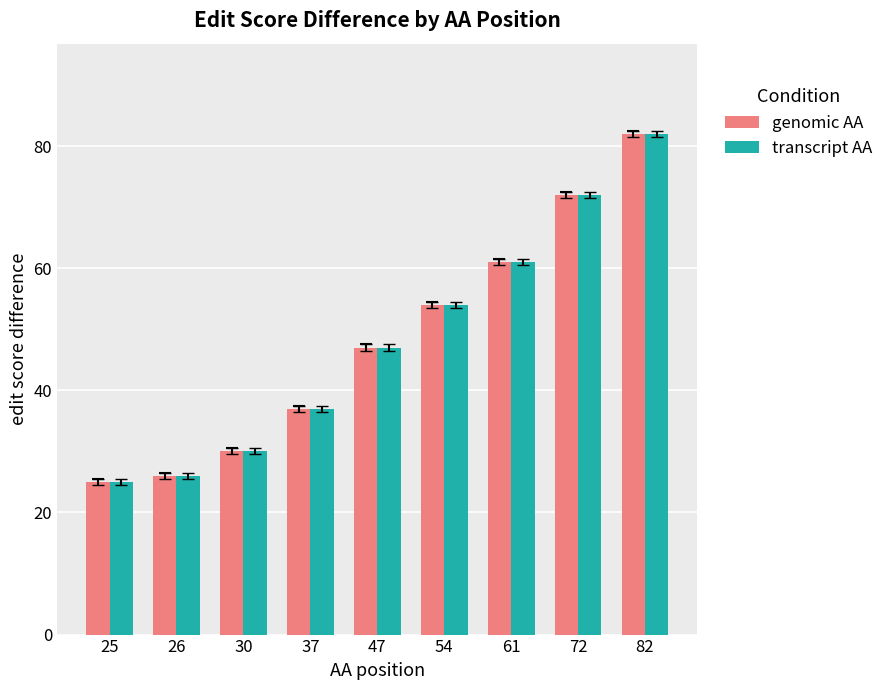

What are all the series names shown in the legend?

genomic AA, transcript AA